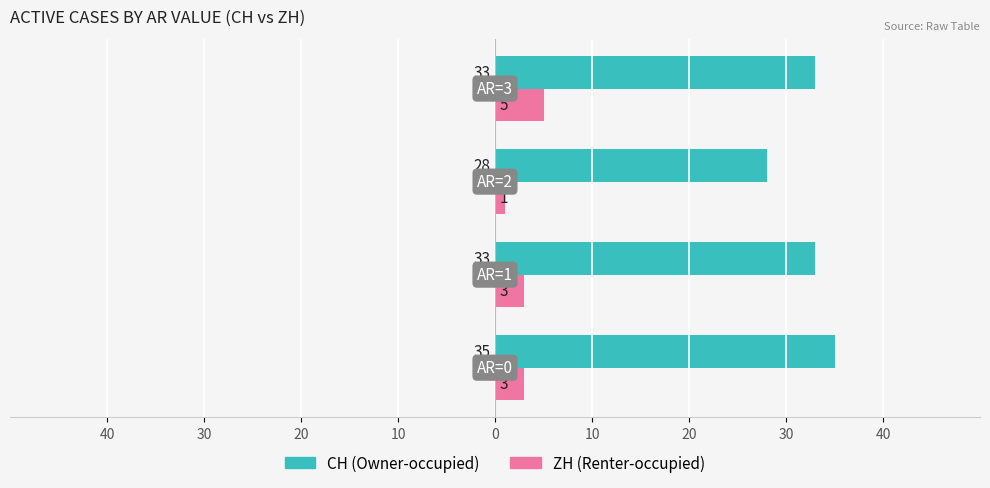

List the series in order of their peak value, highest first.

CH (Owner-occupied), ZH (Renter-occupied)